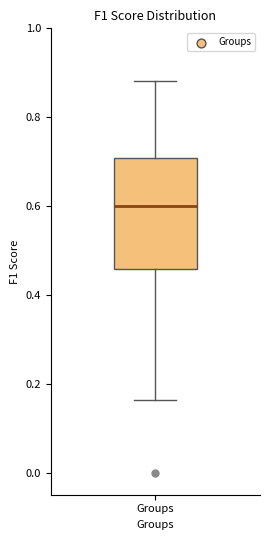

Where is the lower edge of the box for Groups on the y-axis? The values are not printed on the chart, so give them approximately, as read against the axis.

0.46